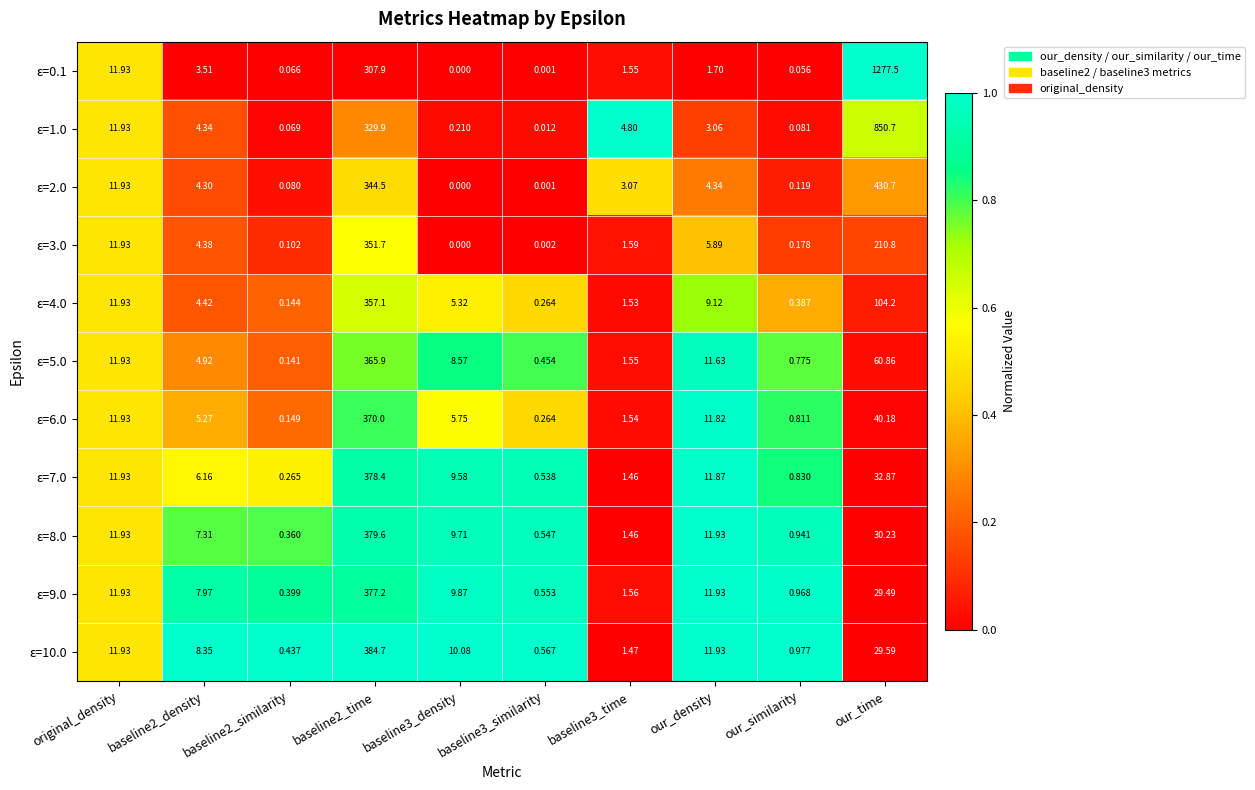

Which category has the highest value across all series?

our_time